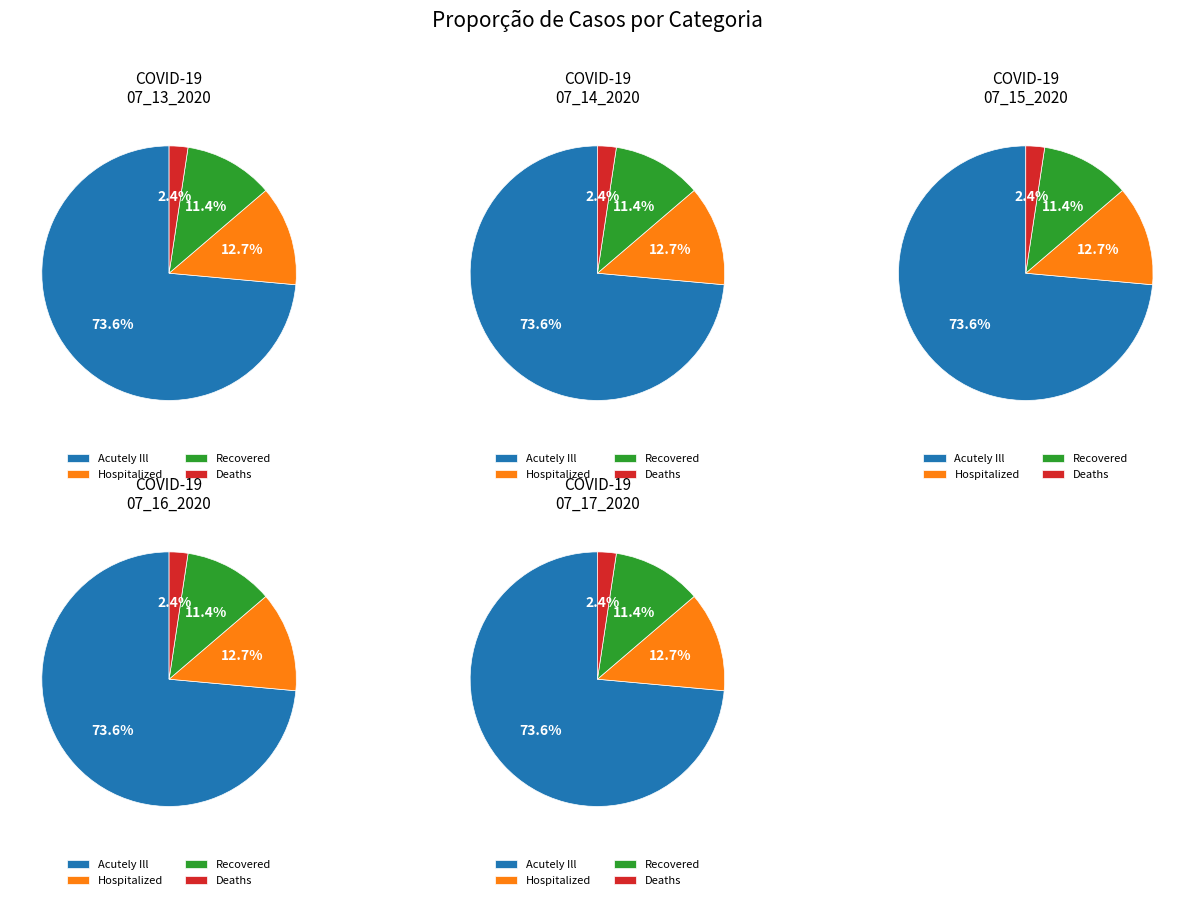

Rank the categories by Acutely_Ill value from highest to lowest.

07_13_2020, 07_14_2020, 07_15_2020, 07_16_2020, 07_17_2020